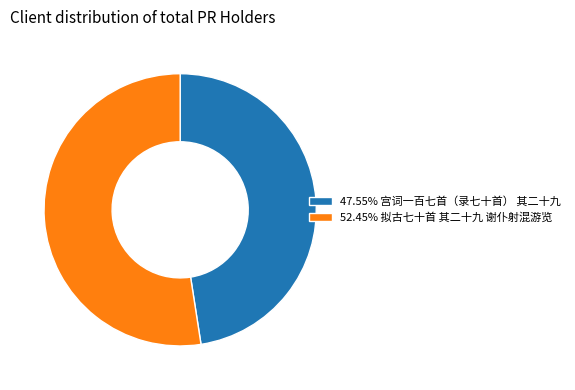

Do 52.45% 拟古七十首 其二十九 谢仆射混游览 and 47.55% 宫词一百七首（录七十首） 其二十九 together represent more than half of the pie?

Yes